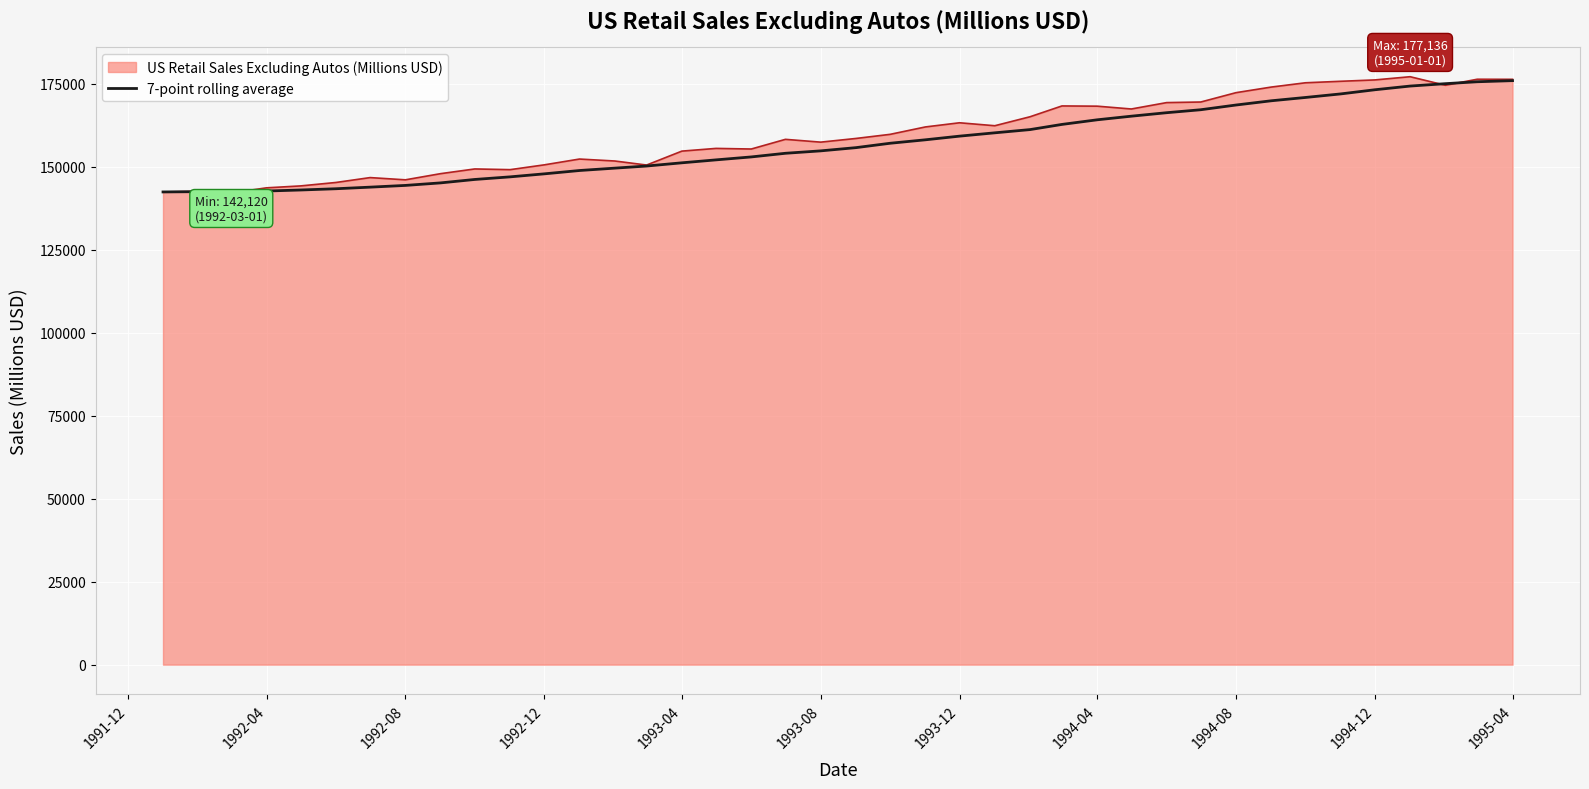

What is the lowest value of the 7-point rolling average series?

142374.3